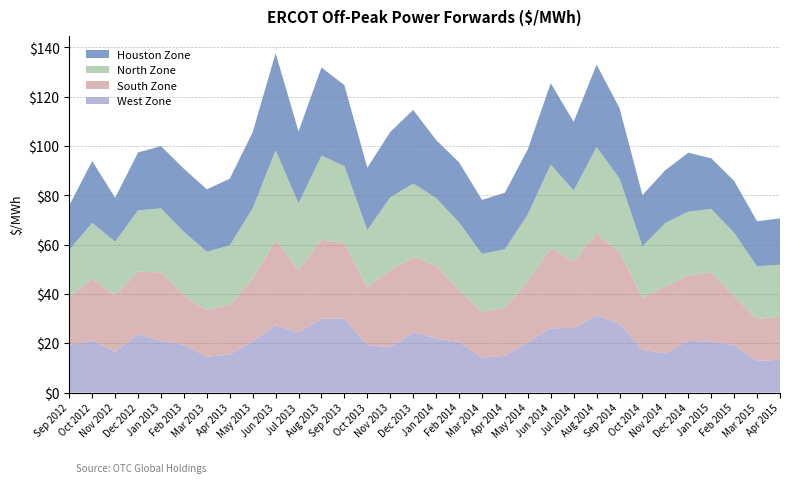

Reading right to left, list all the values displayed in this chart.

West Zone: 13.3	12.9	19.3	20.7	21.0	15.9	17.3	28.0	31.2	26.2	26.1	20.4	14.9	14.2	20.5	22.0	24.4	18.4	19.2	30.0	30.0	24.4	27.3	20.9	15.4	14.6	19.4	20.9	23.8	16.6	21.2	19.3
South Zone: 17.5	17.0	19.8	28.0	26.5	27.1	21.1	29.0	33.3	26.9	32.4	24.6	19.6	18.7	21.1	29.7	30.6	31.3	23.5	30.4	32.1	25.2	34.5	25.6	20.1	18.9	20.0	27.8	25.3	22.9	25.1	19.3
North Zone: 21.1	21.4	25.7	25.7	25.9	25.8	20.9	29.9	35.1	28.8	34.0	27.2	23.6	23.4	27.4	27.2	29.8	29.5	23.2	31.4	34.0	27.1	36.5	28.3	24.1	23.6	25.8	26.0	24.8	21.8	22.5	19.3
Houston Zone: 18.8	18.3	21.0	20.6	23.9	21.4	20.8	28.6	33.4	27.9	33.0	26.4	22.9	21.9	24.4	23.6	29.9	26.5	25.3	32.8	35.8	29.2	39.4	30.9	27.0	25.3	25.6	25.3	23.5	17.8	25.1	18.0